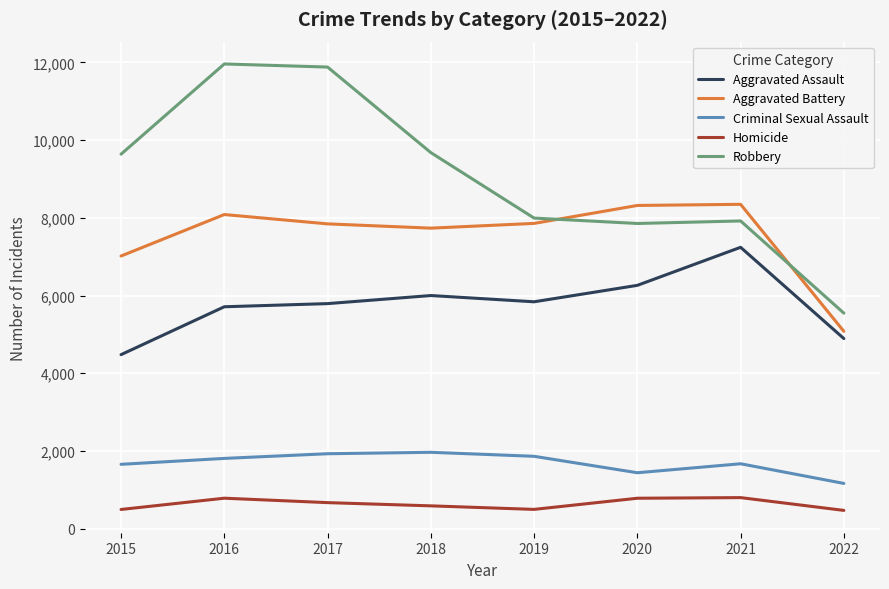

At which label does Criminal Sexual Assault reach its minimum?

2022